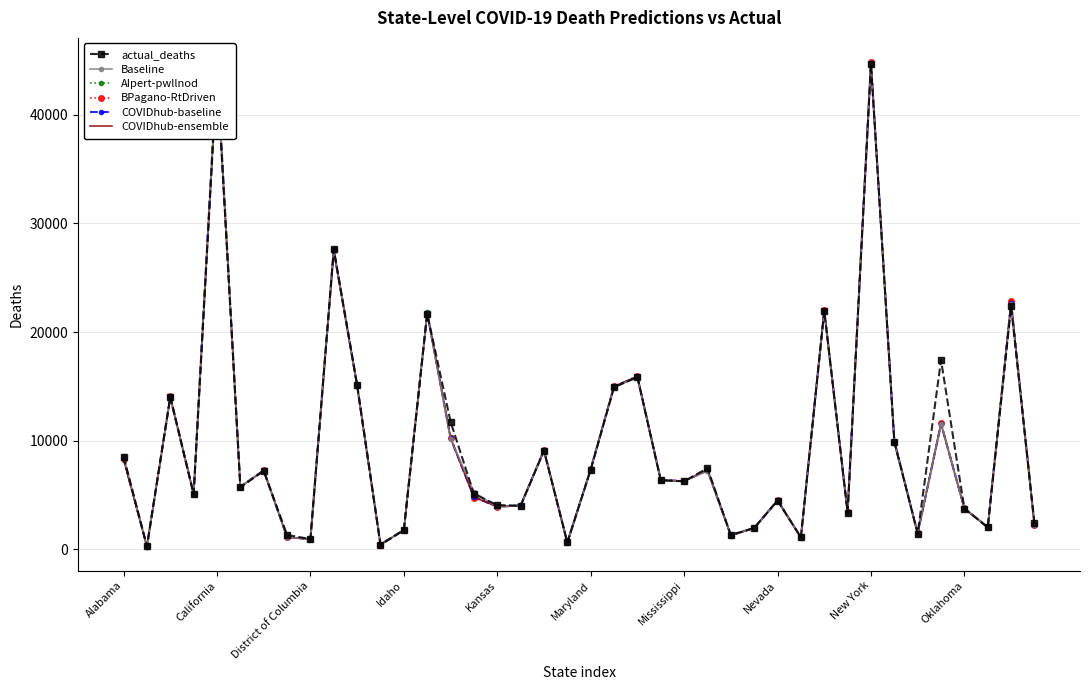

What is the greatest value displayed?

44835.8